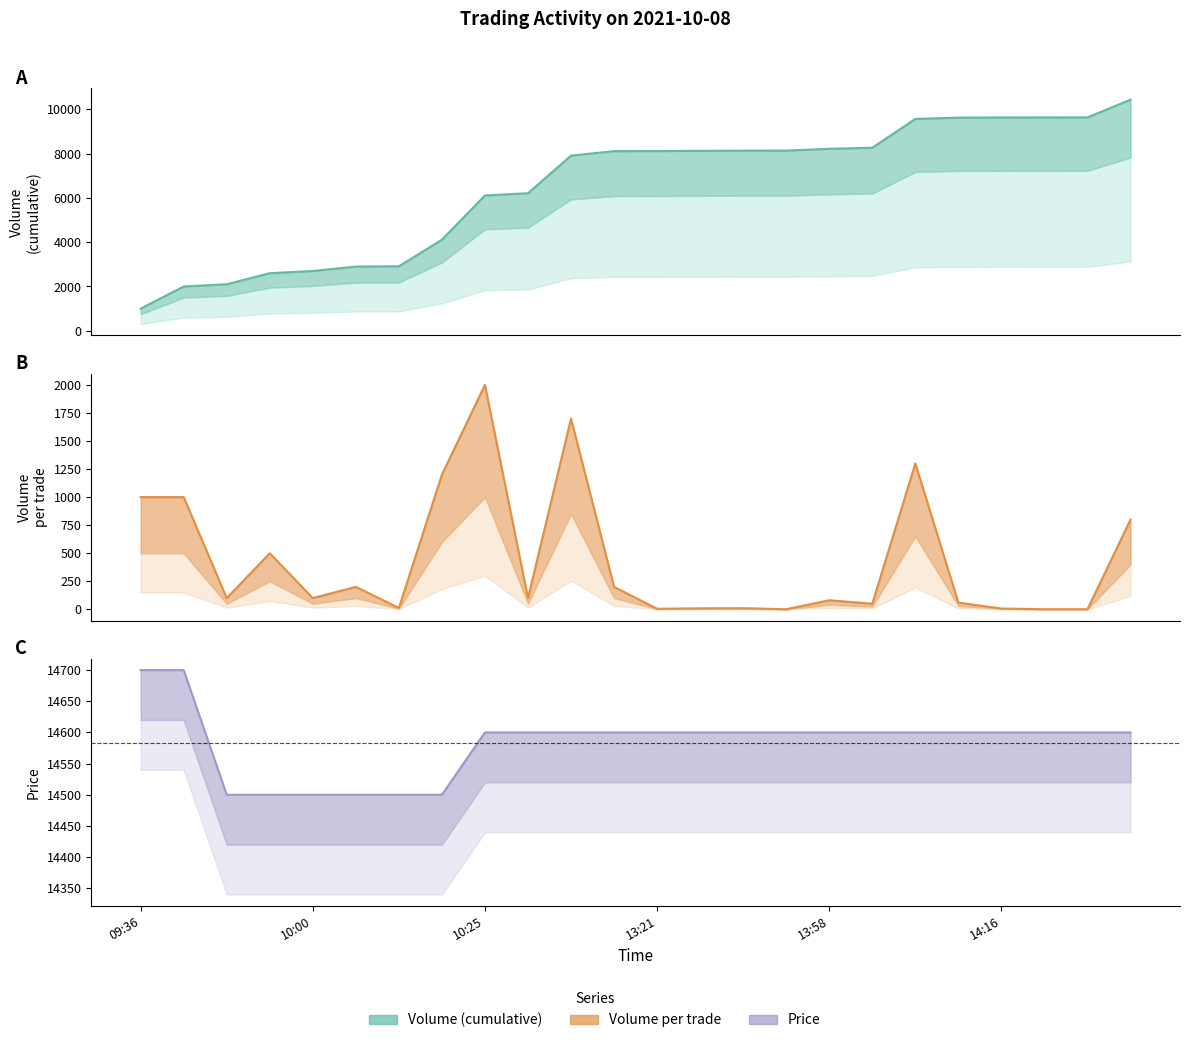

Which series has the largest total across all categories?

Price